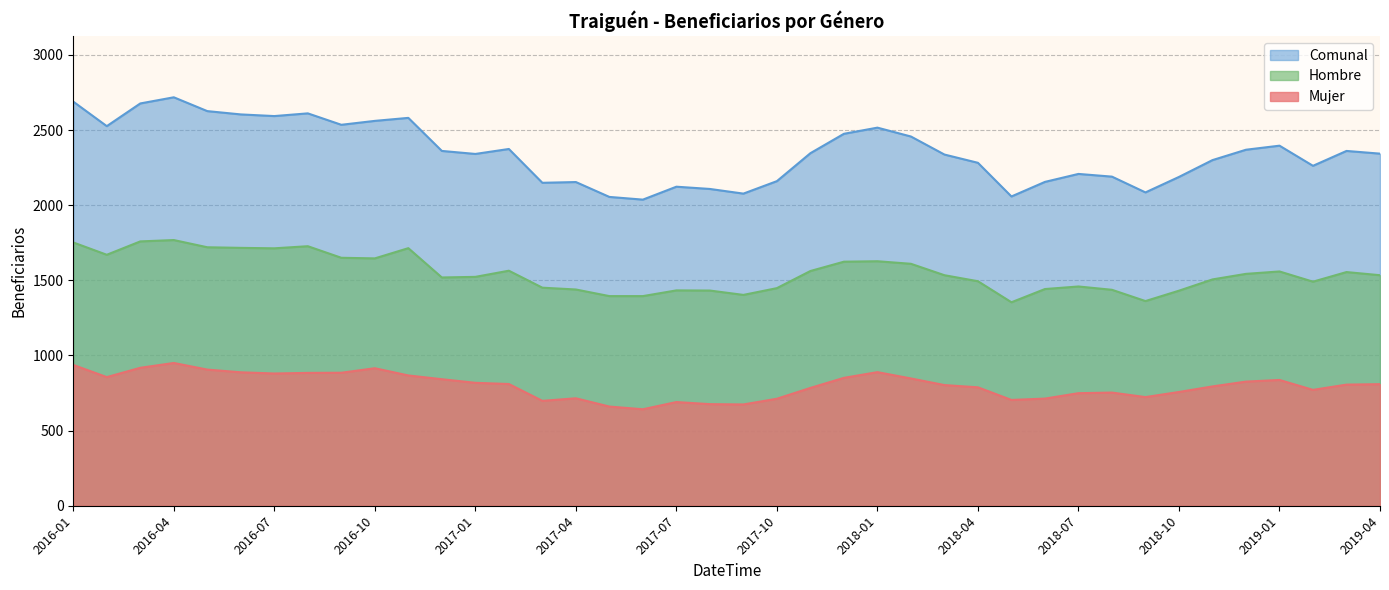

How many series are shown in this chart?

3